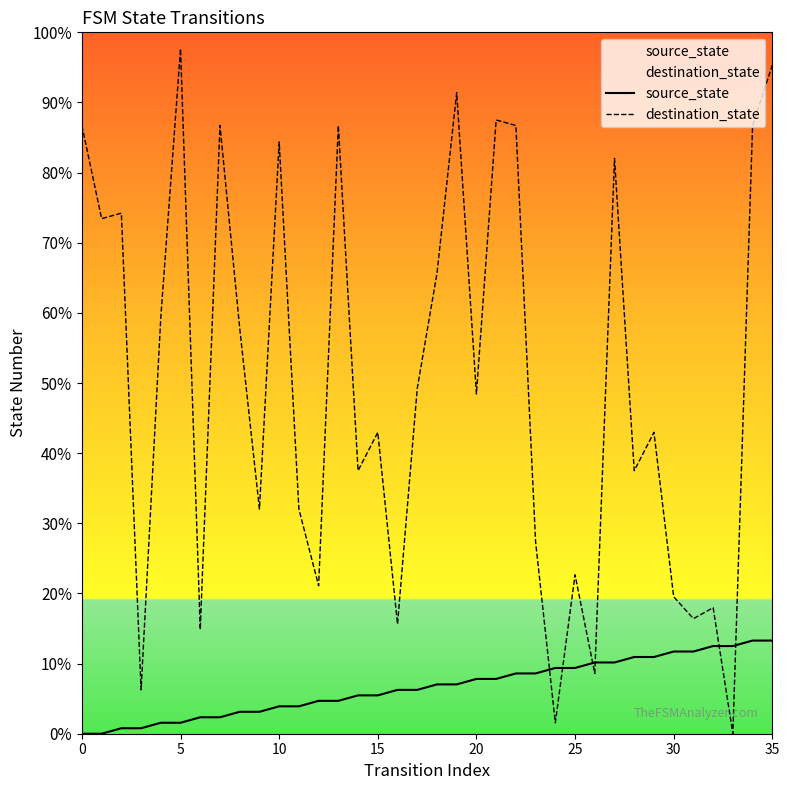

Is it true that destination_state equals 29.4 at 10?

False